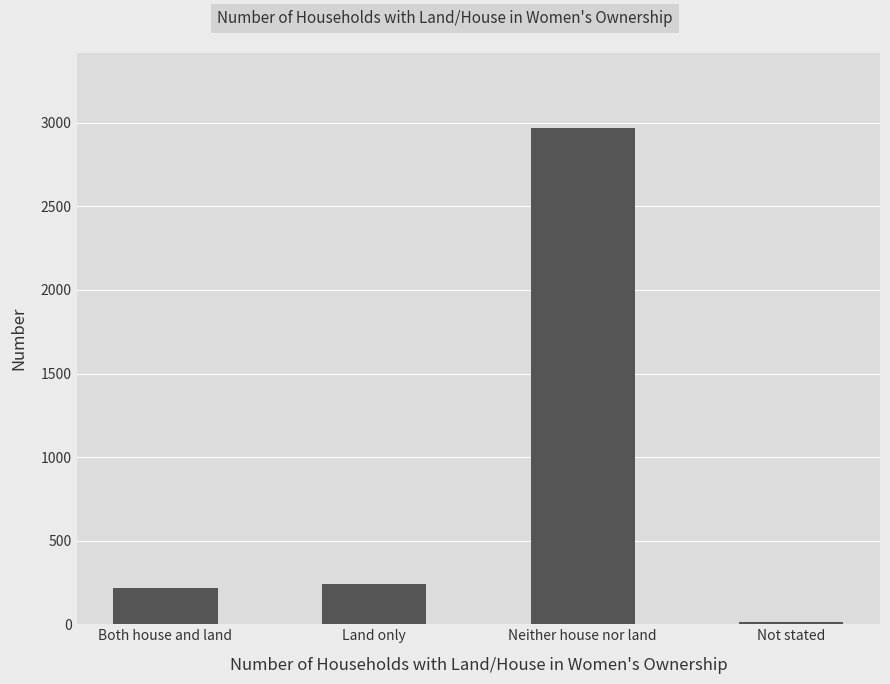

What is the smallest value displayed?

14